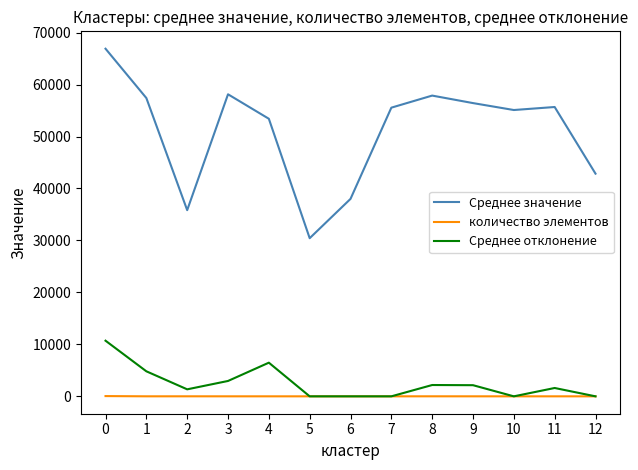

True or false: Среднее значение and Среднее отклонение cross at least once.

False